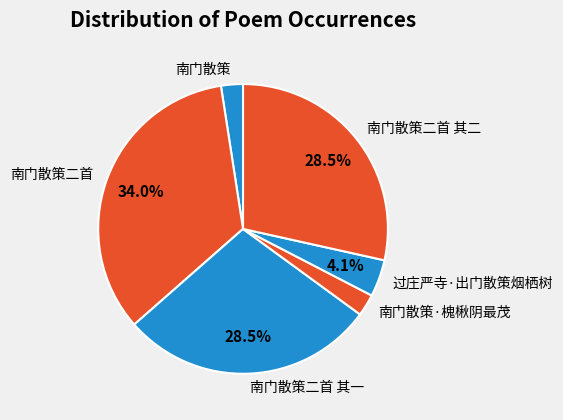

Which has a higher value, 南门散策二首 其二 or 南门散策·槐楸阴最茂?

南门散策二首 其二